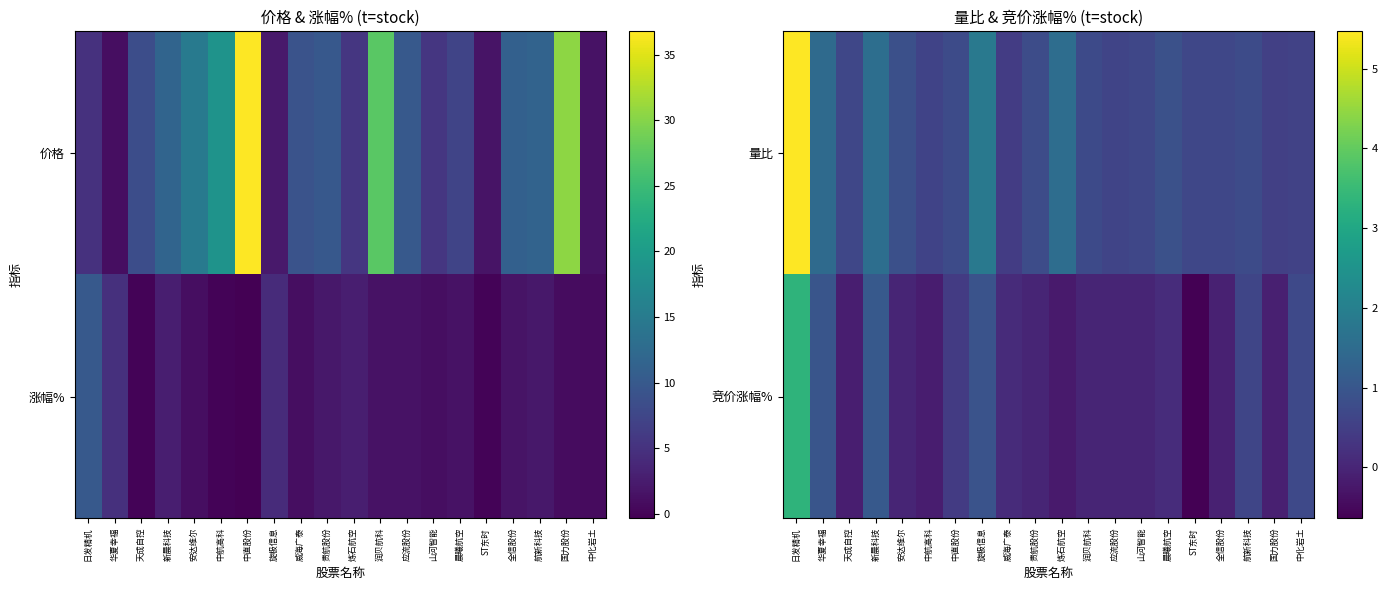

Is the value of 竞价涨幅% at 中航高科 greater than the value of 量比 at 安达维尔?

No